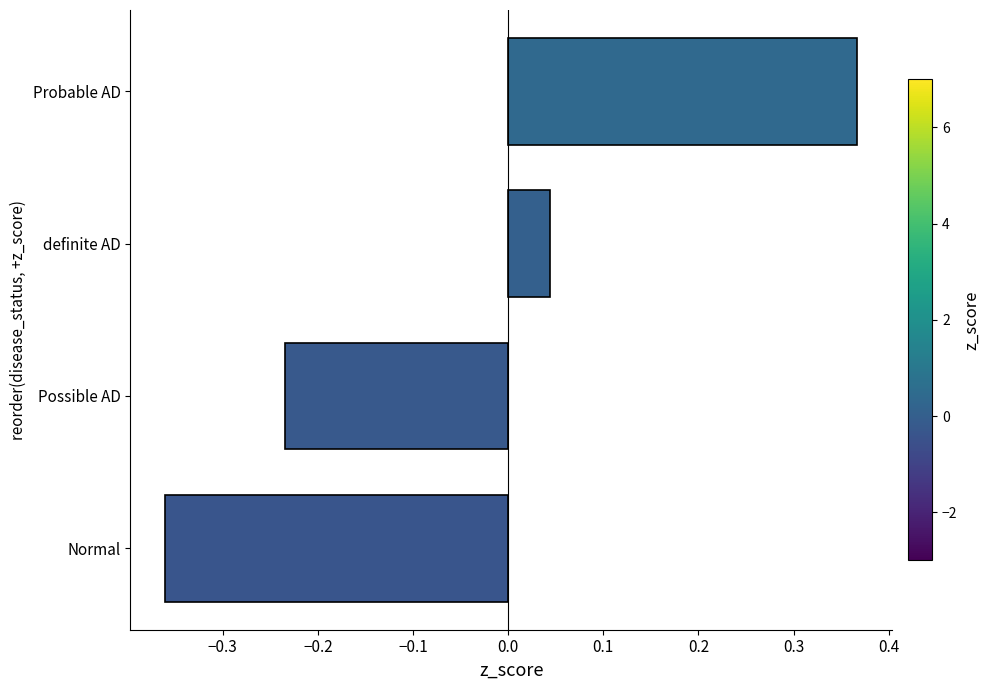

Rank the categories by value from lowest to highest.

Normal, Possible AD, definite AD, Probable AD